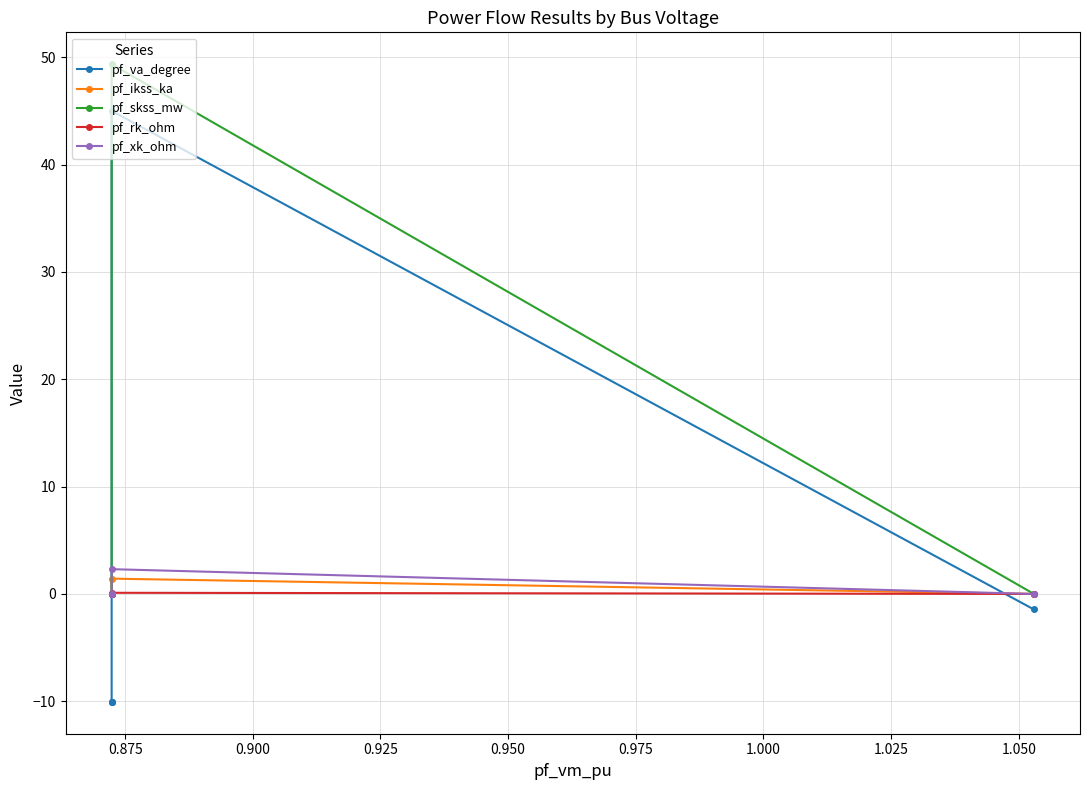

Reading left to right, what are all the values shown in this chart?

pf_va_degree: -1.4	45.0	-10.1	-10.1	-10.1
pf_ikss_ka: 0.0	1.4	0.0	0.0	0.0
pf_skss_mw: 0.0	49.3	0.0	0.0	0.0
pf_rk_ohm: 0.0	0.1	0.0	0.0	0.0
pf_xk_ohm: 0.0	2.3	0.0	0.0	0.0